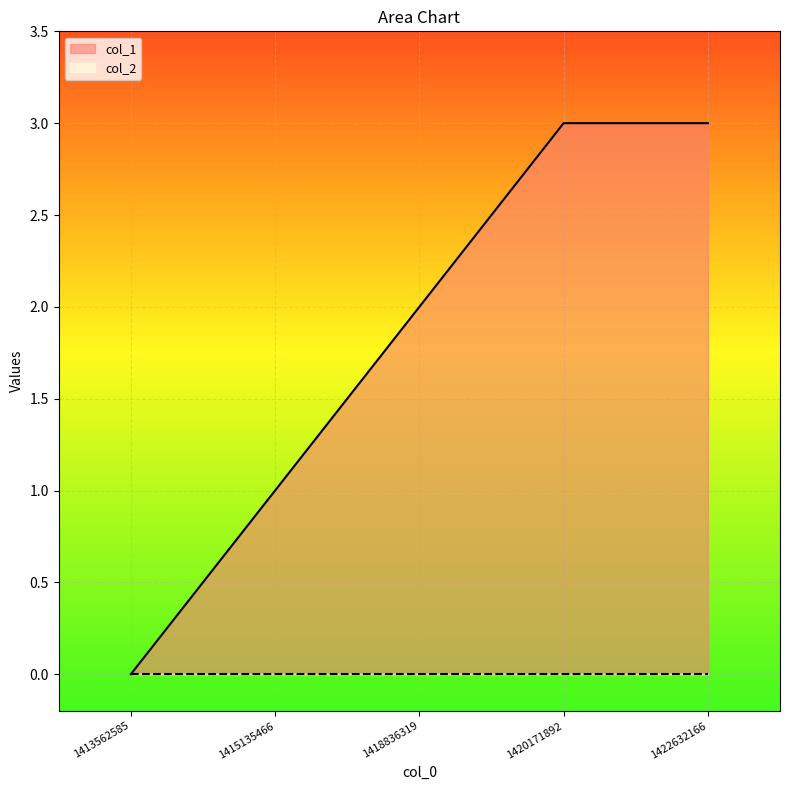

How many values are above zero?

4